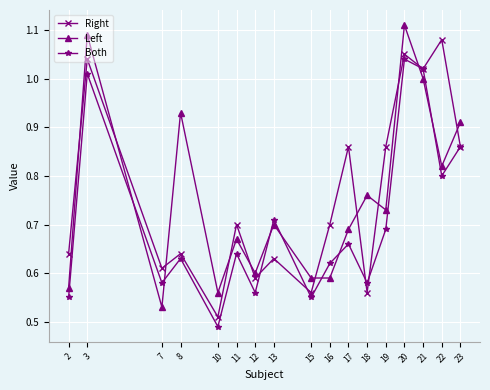

True or false: Right has a value of 1.4 at 20.

False